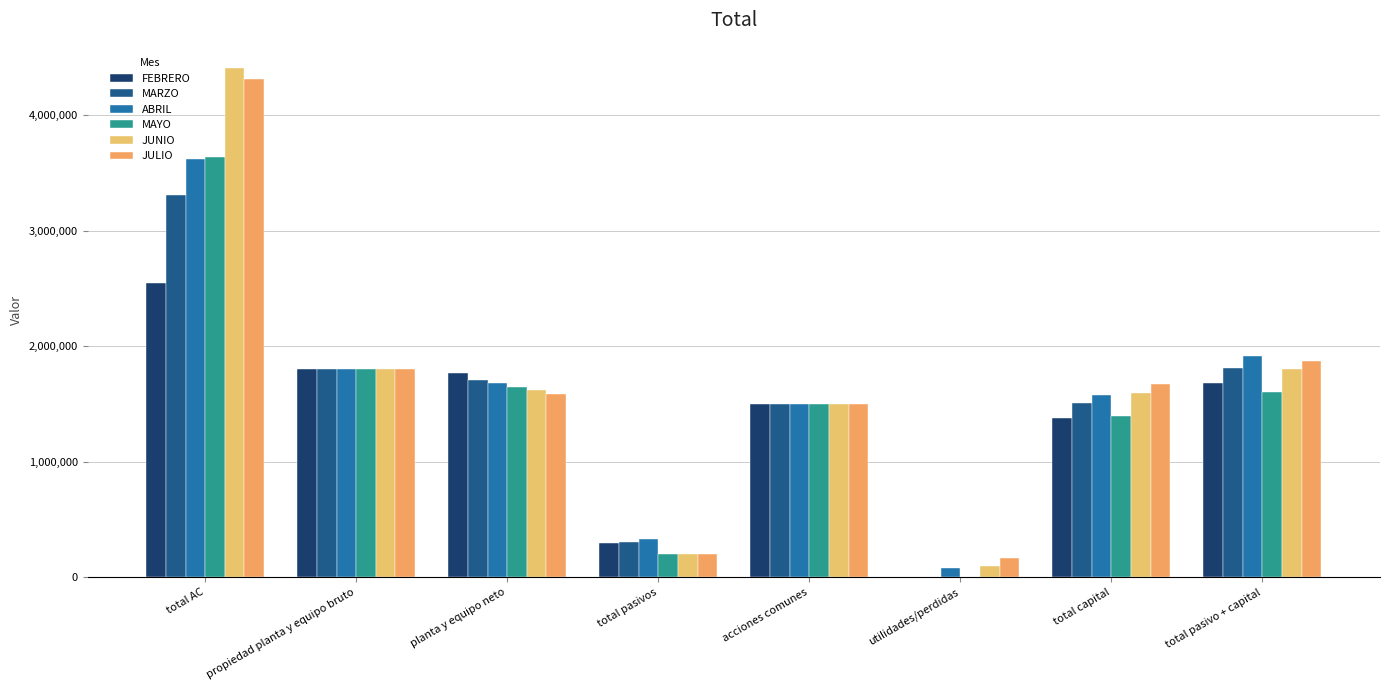

What are all the series names shown in the legend?

FEBRERO, MARZO, ABRIL, MAYO, JUNIO, JULIO